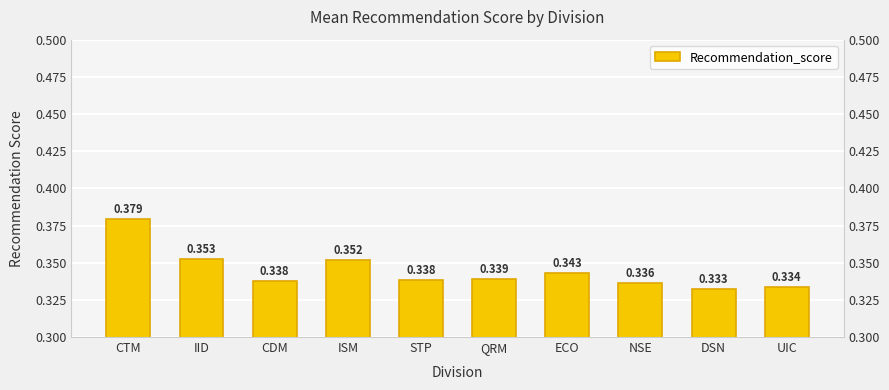

True or false: the data shows 0.4 at DSN.

False